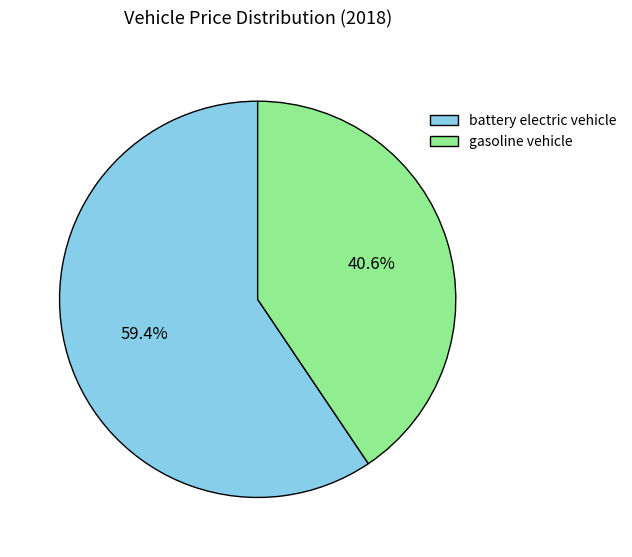

Which slice is the smallest?

gasoline vehicle